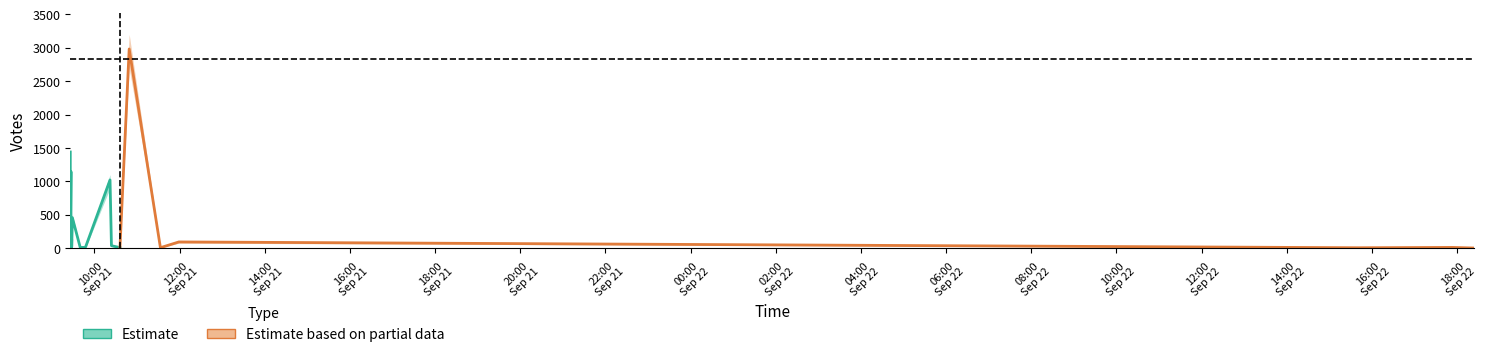

What is the label of the 20th point from the left?

2019-09-21 09:27